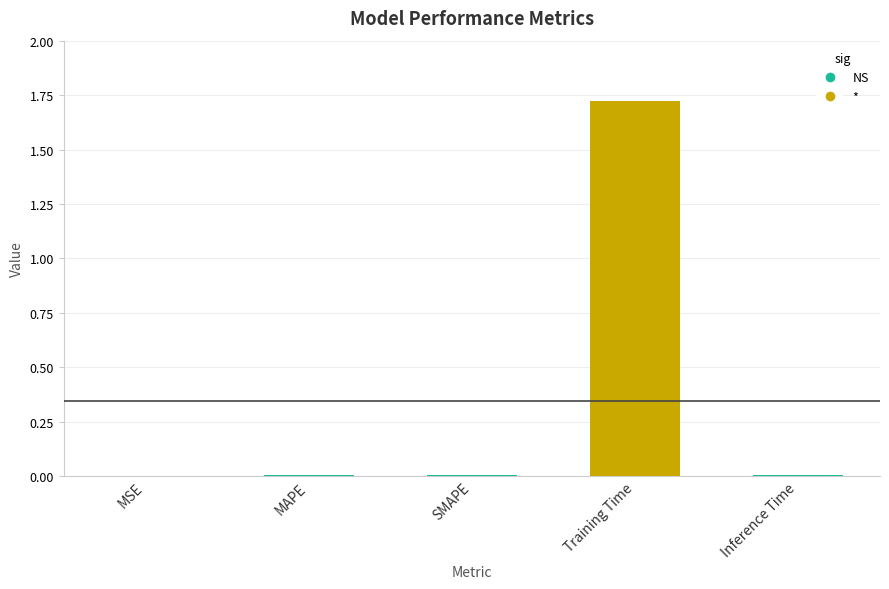

At which category does the chart reach its peak across all series?

Training Time